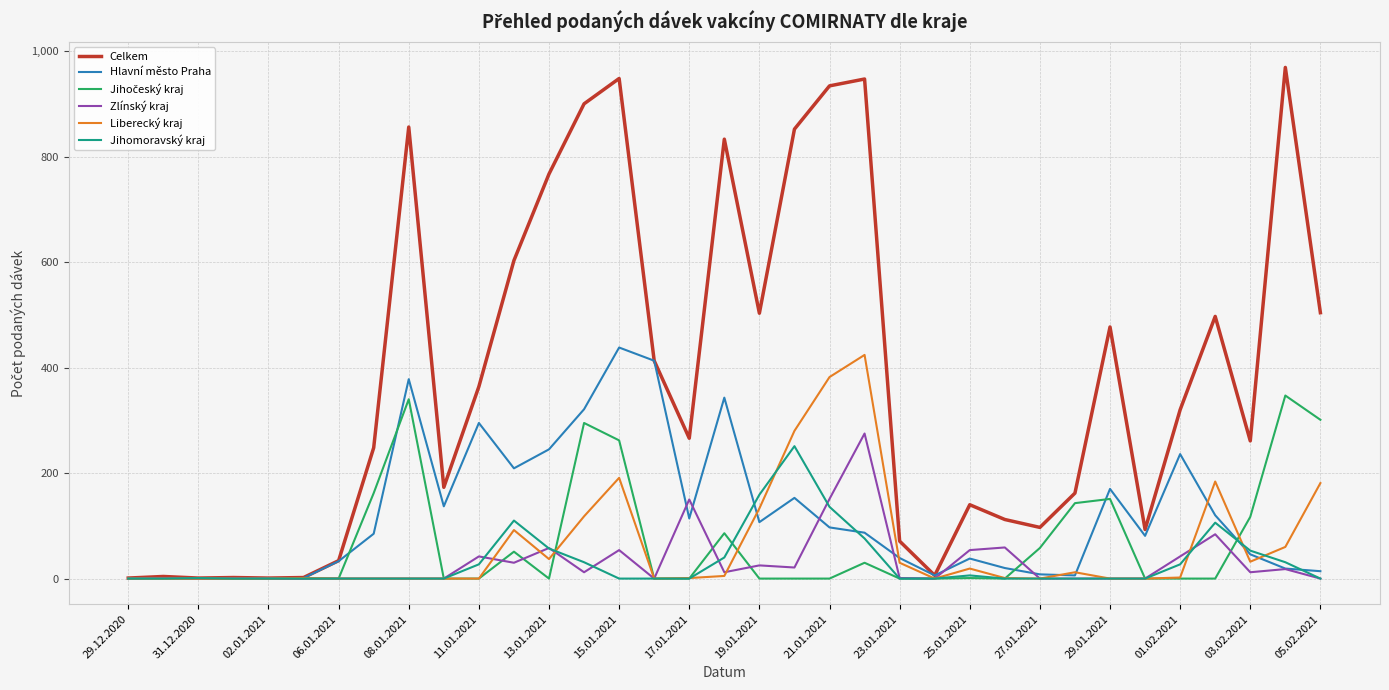

Which series has the largest total across all categories?

Celkem